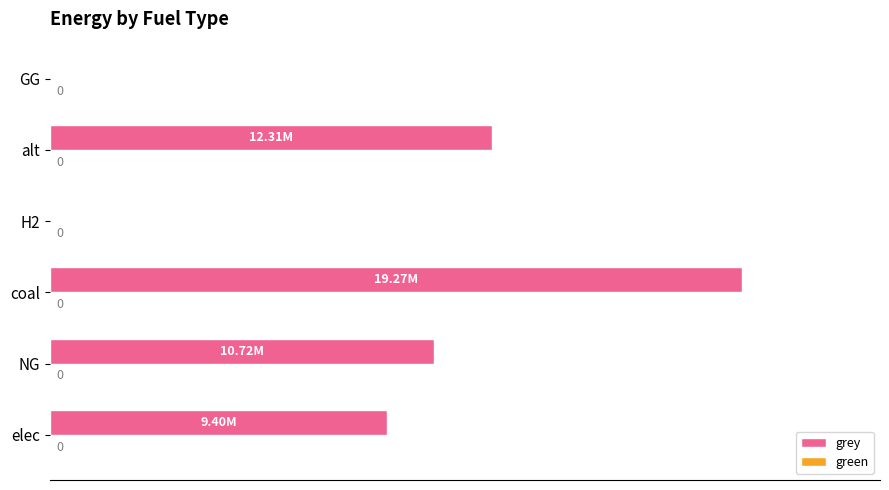

At which category does the chart reach its peak across all series?

coal